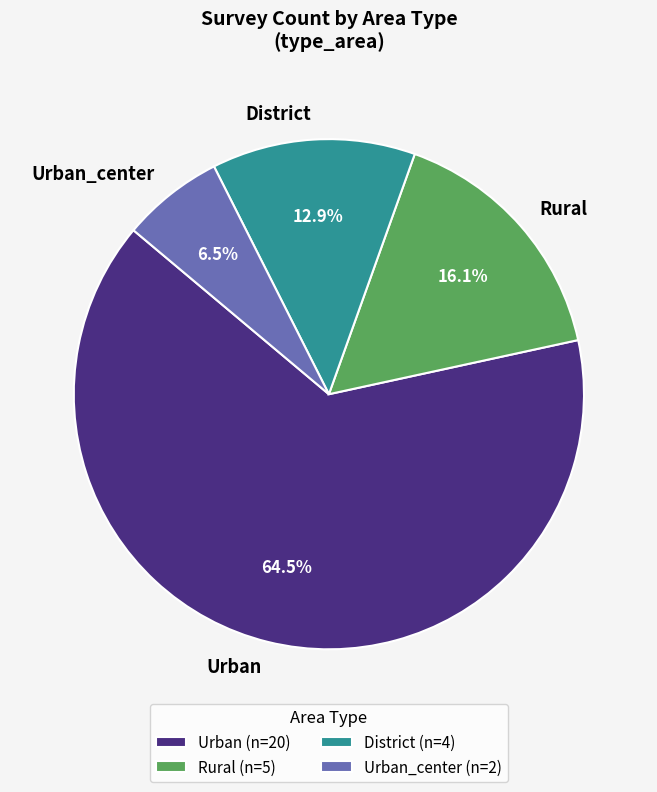

What is the total percentage of Urban and Rural?

80.6%